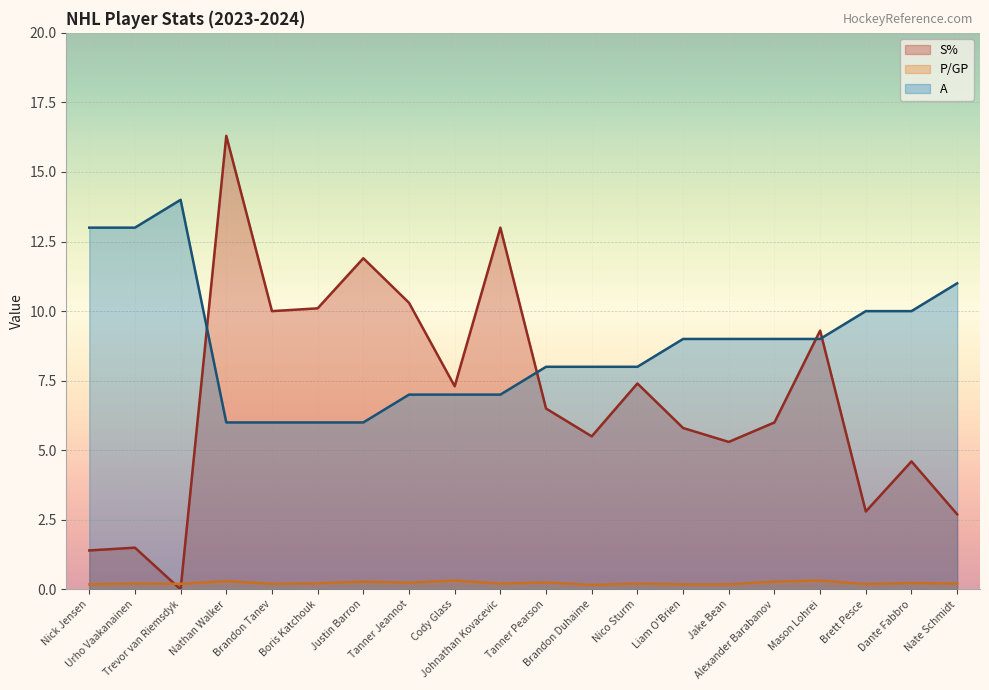

The A series shows 8.4 at Nick Jensen. True or false?

False